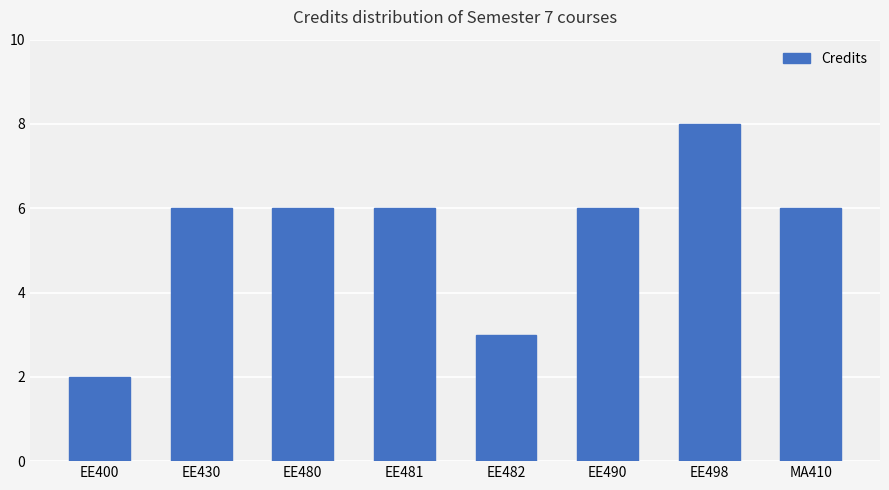

What is the label of the 4th bar from the right?

EE482